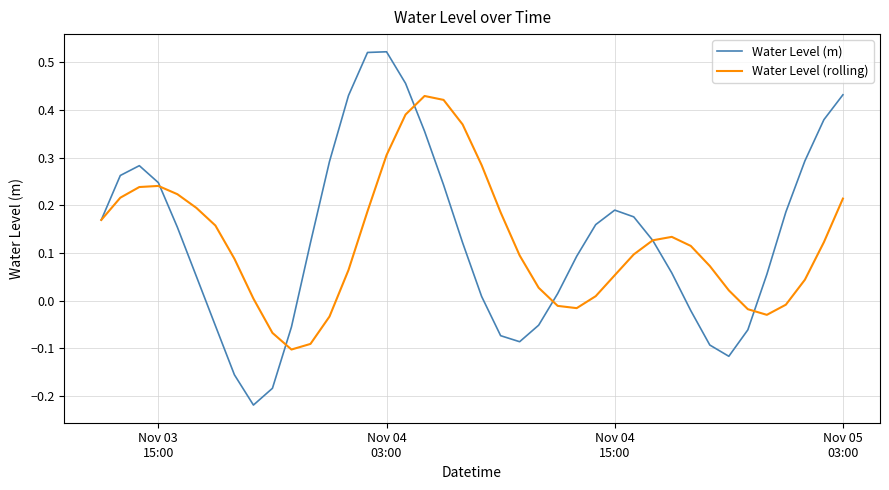

Which series has the widest spread of values?

Water Level (m)